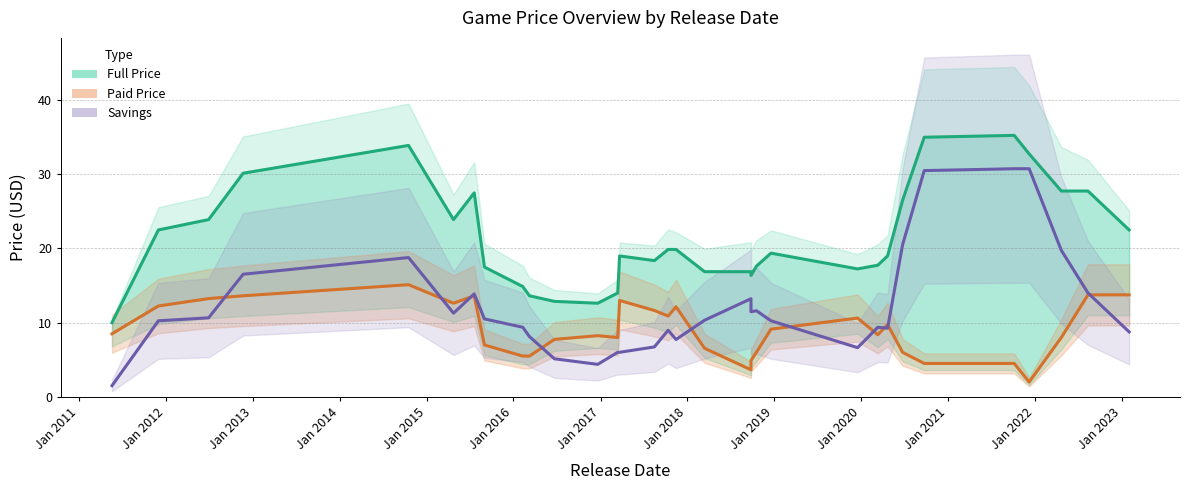

What is the difference between the maximum and minimum values in the Full Price (smoothed) series?

25.2